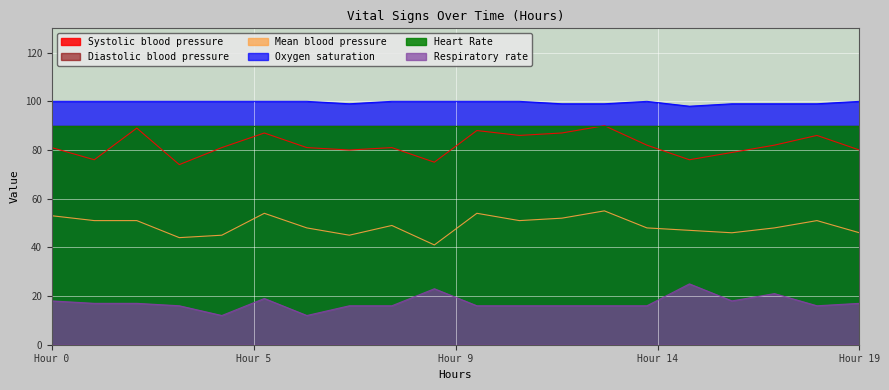

Where is Respiratory rate nearest to the value 18?

Hour 0